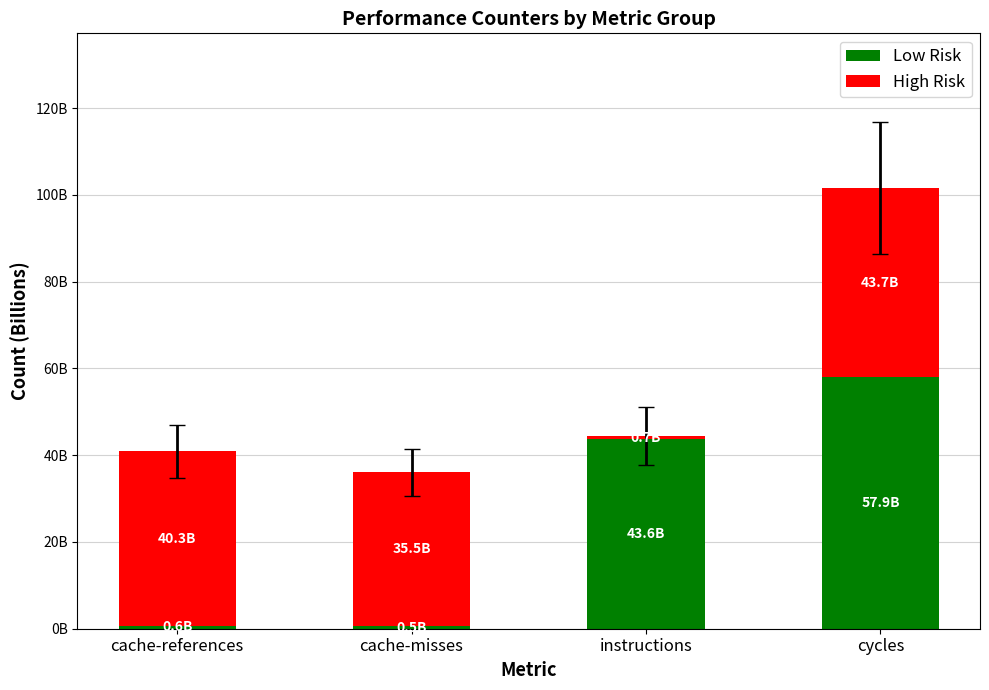

What value does the High Risk series have at instructions?

743979186